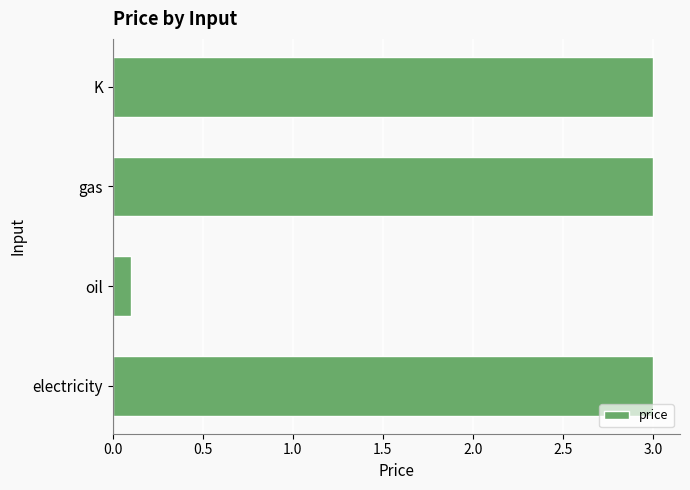

What is the difference between the values at oil and K?

2.9